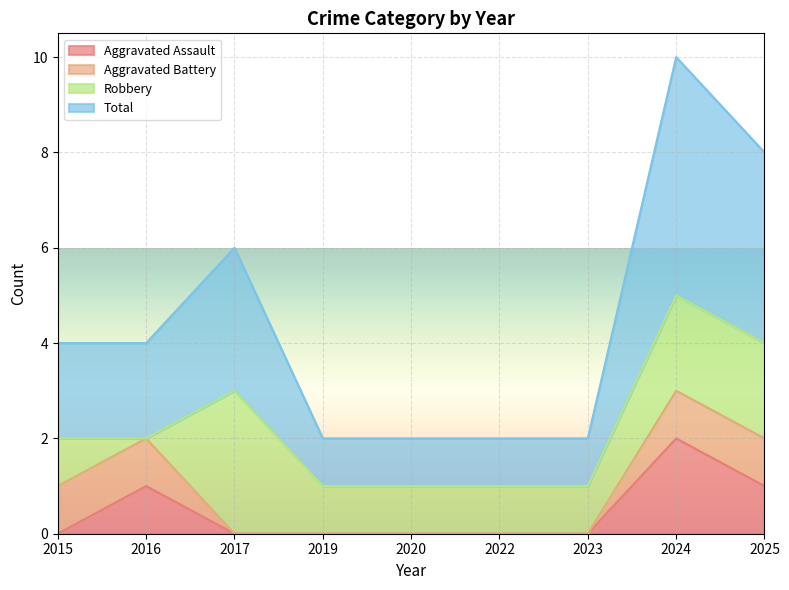

What is the difference between the Total values at 2024 and 2023?

4